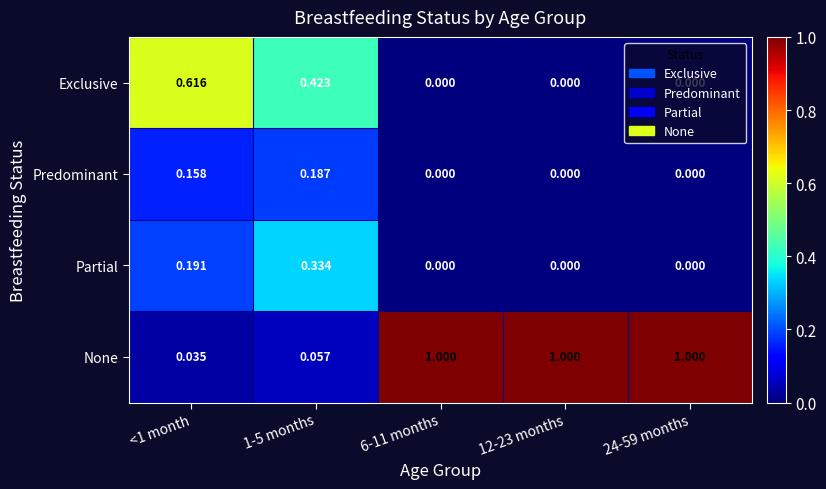

How many categories are shown in the chart?

5